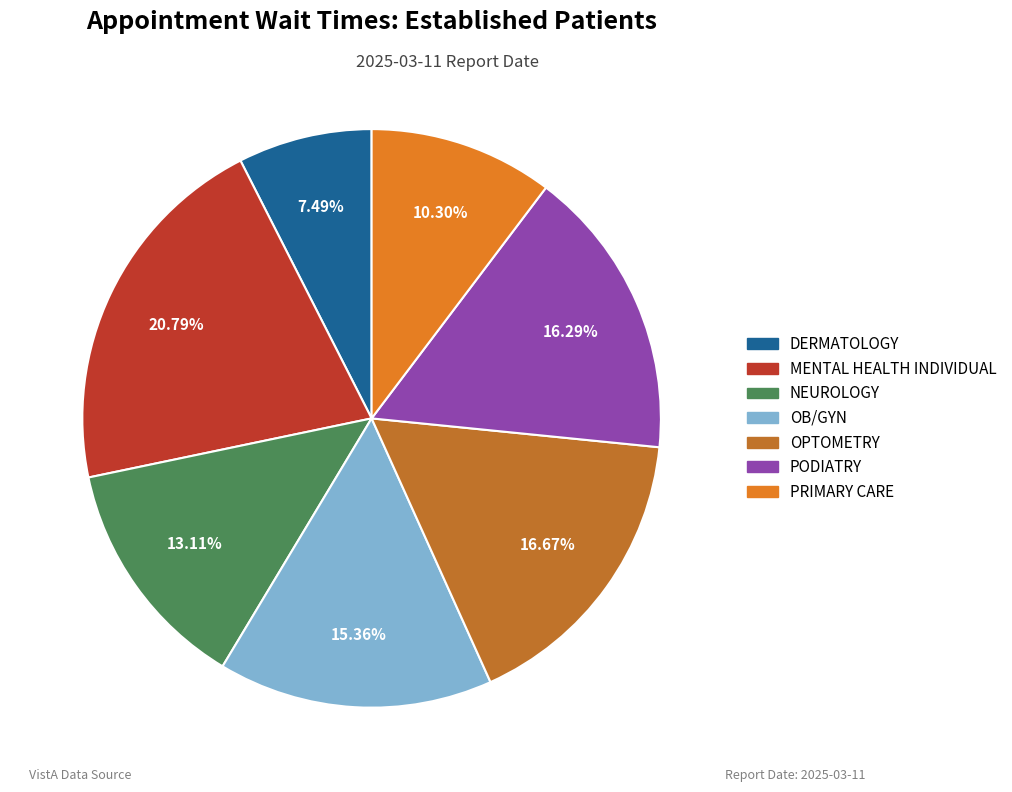

Does any single category account for the majority?

No